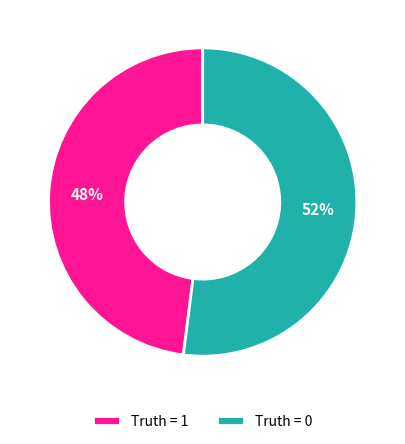

Which slice is the smallest?

Truth = 1